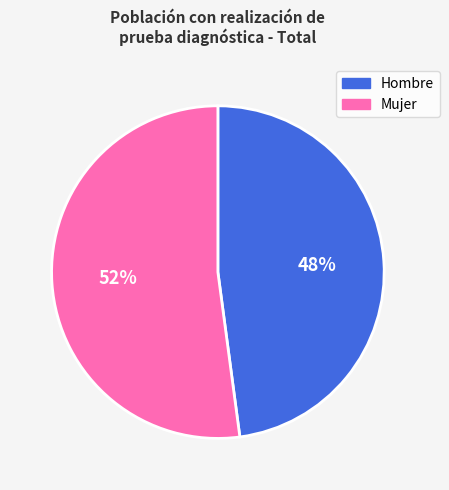

Which has a higher value, Mujer or Hombre?

Mujer